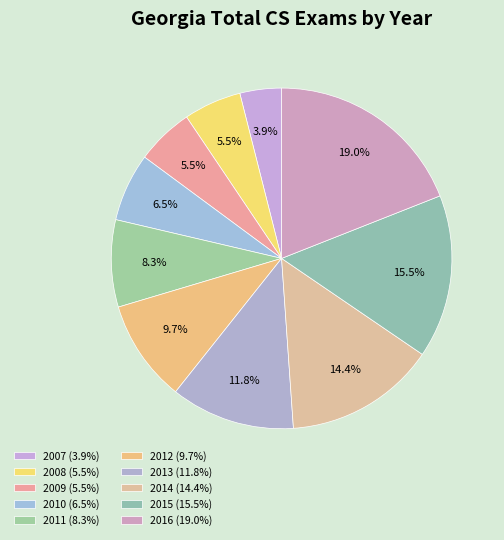

To the nearest percent, what portion does 2012 represent?

10%